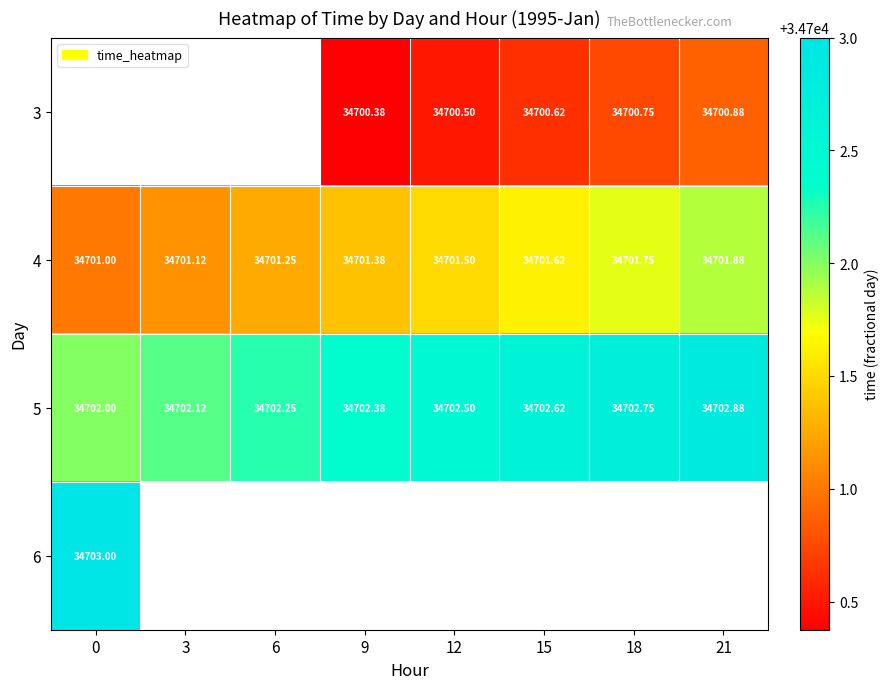

Which has a higher value, 6 or 21?

21